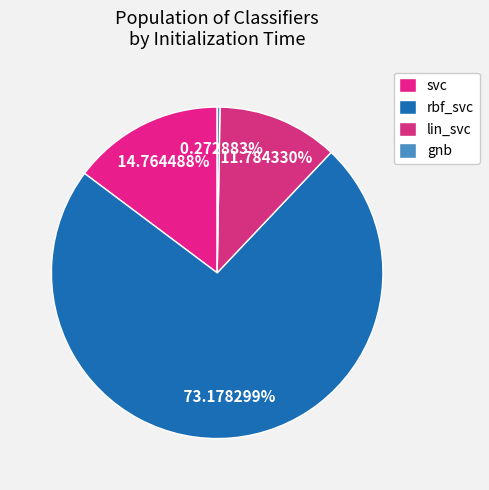

To the nearest percent, what is the combined percentage of gnb and rbf_svc?

73%